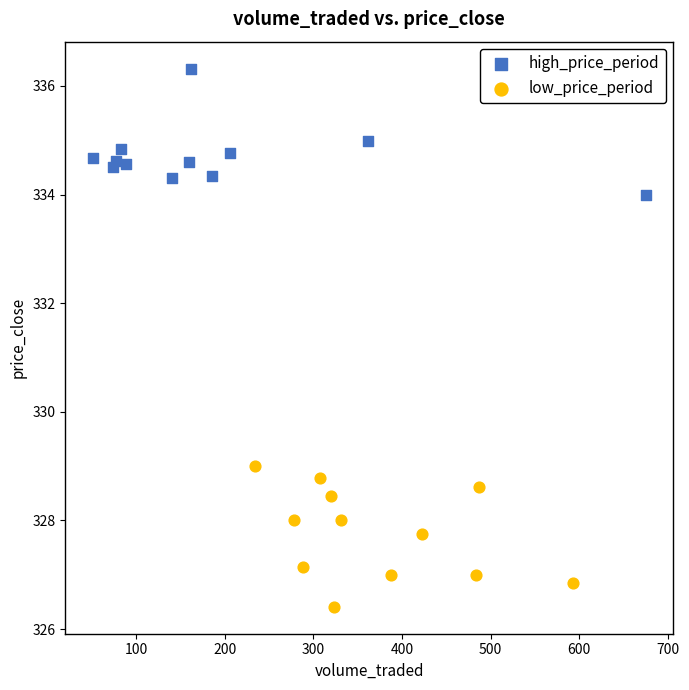

Which series has the largest Y range (max minus min)?

low_price_period